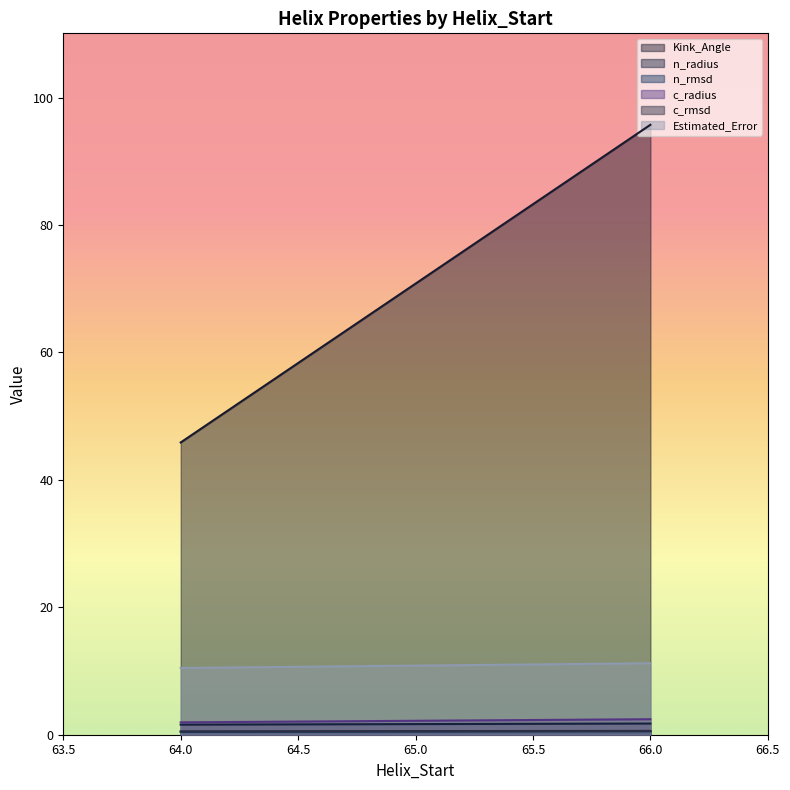

What is the maximum value shown in the chart?

95.7